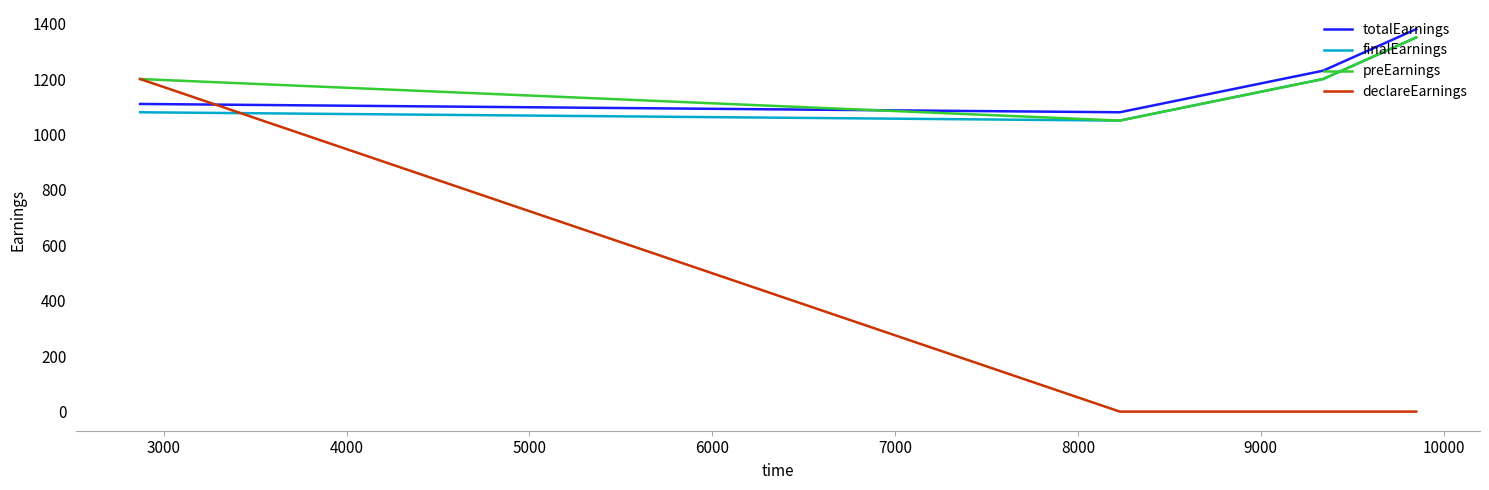

After their last crossing, which series has the higher values: totalEarnings or preEarnings?

totalEarnings